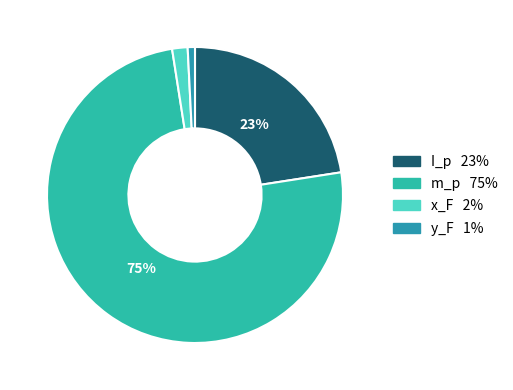

Which category has the smallest portion of the pie?

y_F